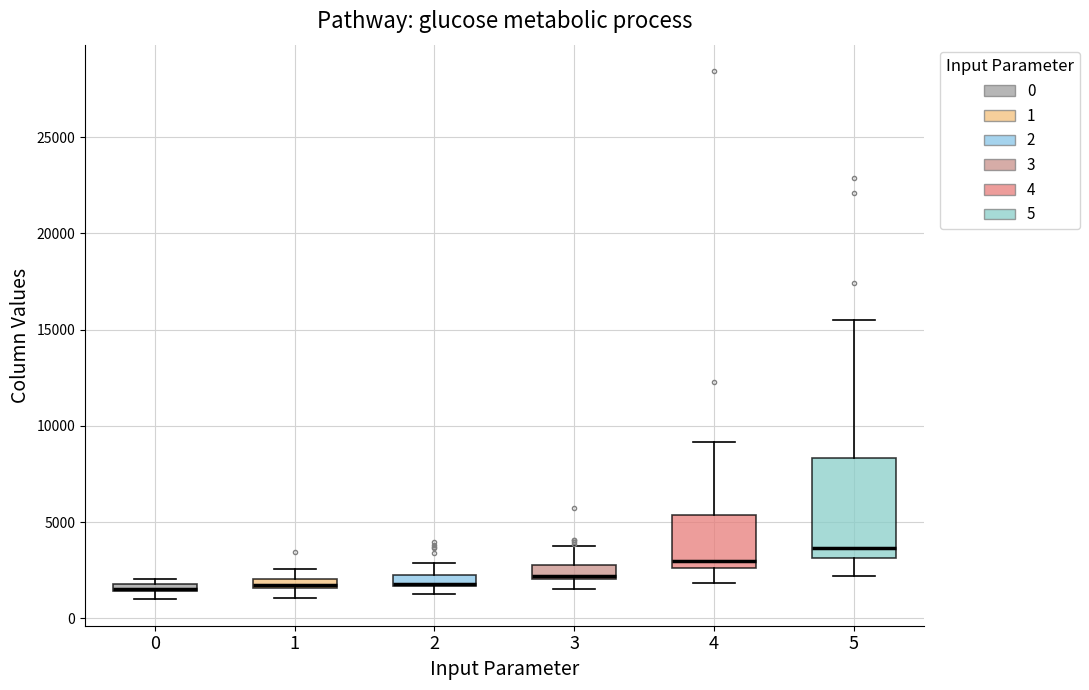

Where does the lower whisker of the box at x = 3 end on the y-axis? The values are not printed on the chart, so give them approximately, as read against the axis.

1500